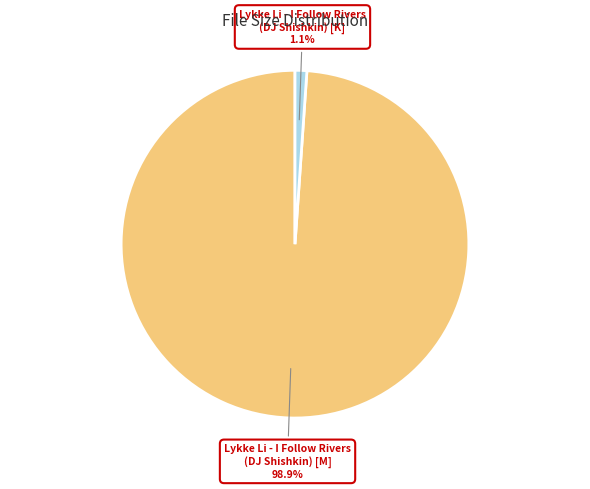

To the nearest percent, what percentage of the pie is Lykke Li - I Follow Rivers (DJ Shishkin) [K]?

1%